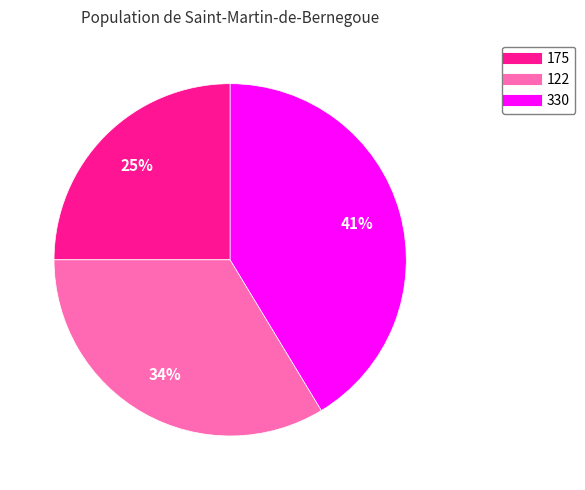

To the nearest percent, what is the combined percentage of 175 and 122?

59%